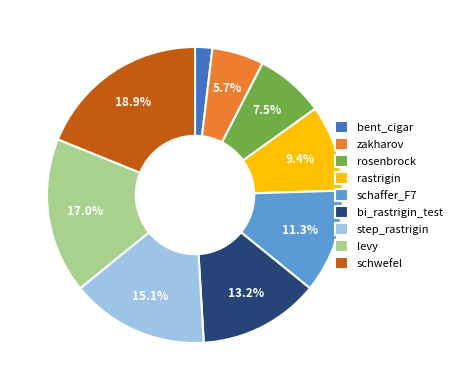

Which has a higher value, bi_rastrigin_test or schaffer_F7?

bi_rastrigin_test